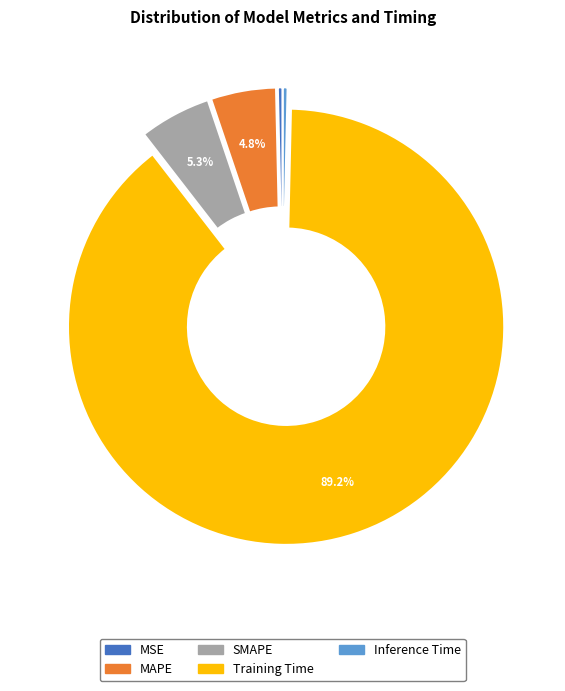

Count the number of slices in the pie.

5